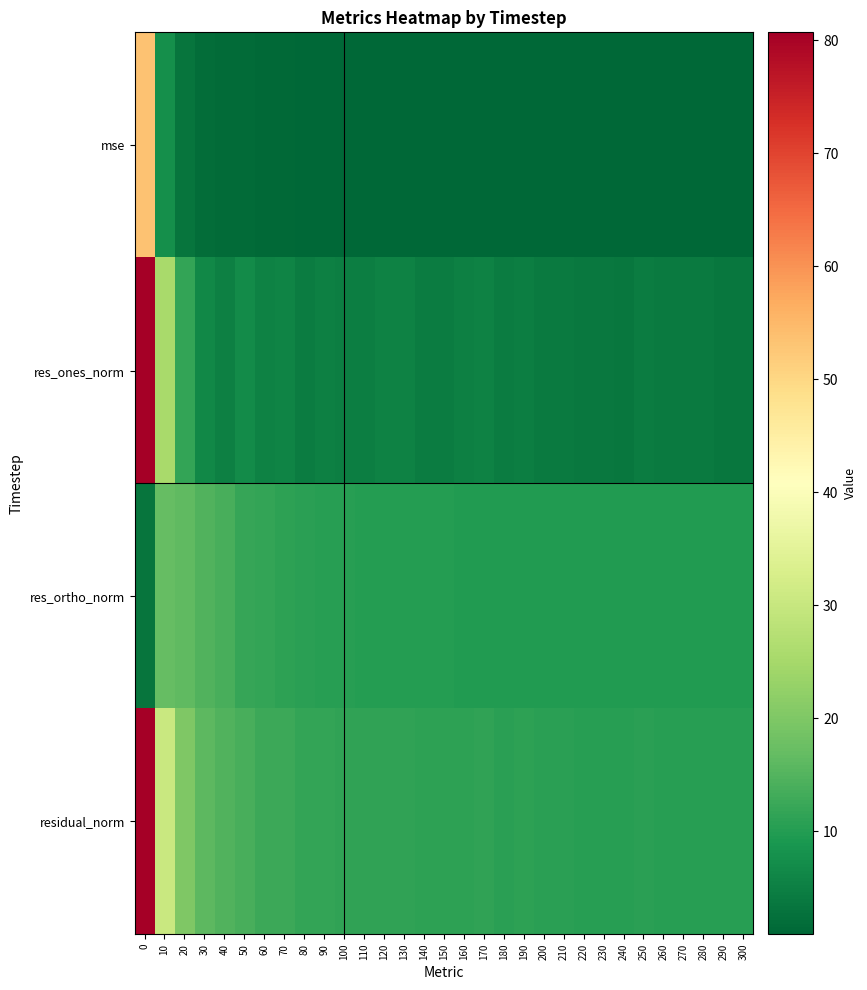

Reading right to left, list all the values displayed in this chart.

mse: 300=0.9	290=0.9	280=0.9	270=0.9	260=0.9	250=0.9	240=0.9	230=0.9	220=0.9	210=0.9	200=0.9	190=1.0	180=1.0	170=1.0	160=1.0	150=1.0	140=1.0	130=1.1	120=1.1	110=1.0	100=1.1	90=1.1	80=1.1	70=1.3	60=1.3	50=1.6	40=1.8	30=2.1	20=3.3	10=7.5	0=53.4
res_ones_norm: 300=3.6	290=3.5	280=4.3	270=4.2	260=4.1	250=4.6	240=3.5	230=3.7	220=4.0	210=4.1	200=4.2	190=4.9	180=4.6	170=5.2	160=5.0	150=4.6	140=4.4	130=5.3	120=5.3	110=4.9	100=4.8	90=5.2	80=4.5	70=5.7	60=5.4	50=6.8	40=5.2	30=6.3	20=11.5	10=25.2	0=80.6
res_ortho_norm: 300=9.7	290=9.7	280=9.6	270=9.6	260=9.7	250=9.6	240=9.7	230=9.7	220=9.8	210=9.8	200=9.7	190=9.8	180=9.8	170=9.9	160=9.9	150=9.9	140=10.0	130=10.1	120=10.1	110=10.2	100=10.3	90=10.4	80=10.7	70=11.0	60=11.5	50=12.0	40=13.9	30=14.7	20=16.4	10=16.8	0=3.2
residual_norm: 300=10.3	290=10.3	280=10.5	270=10.5	260=10.5	250=10.7	240=10.4	230=10.4	220=10.5	210=10.6	200=10.6	190=11.0	180=10.8	170=11.2	160=11.1	150=10.9	140=10.9	130=11.4	120=11.5	110=11.3	100=11.3	90=11.7	80=11.6	70=12.4	60=12.7	50=13.8	40=14.8	30=16.0	20=20.0	10=30.3	0=80.7